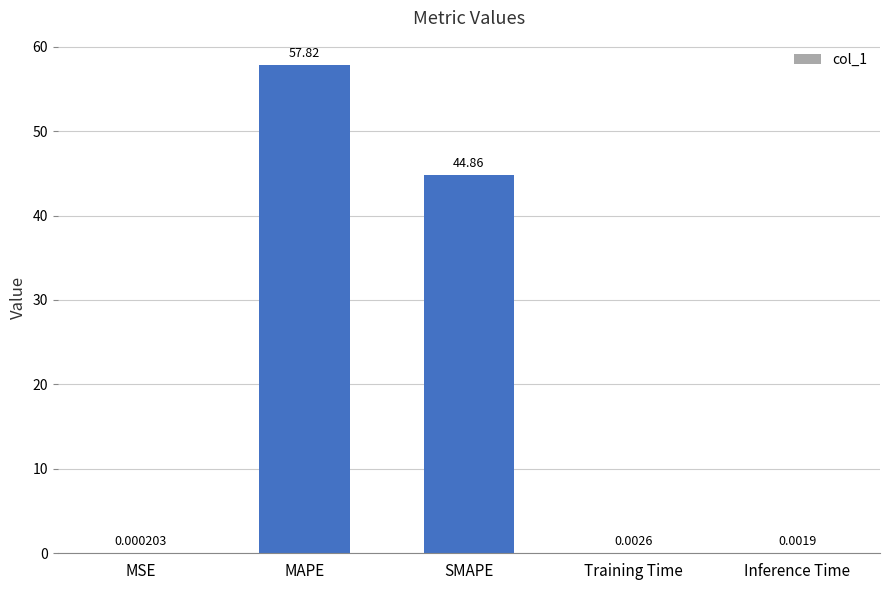

Are the bars horizontal?

No